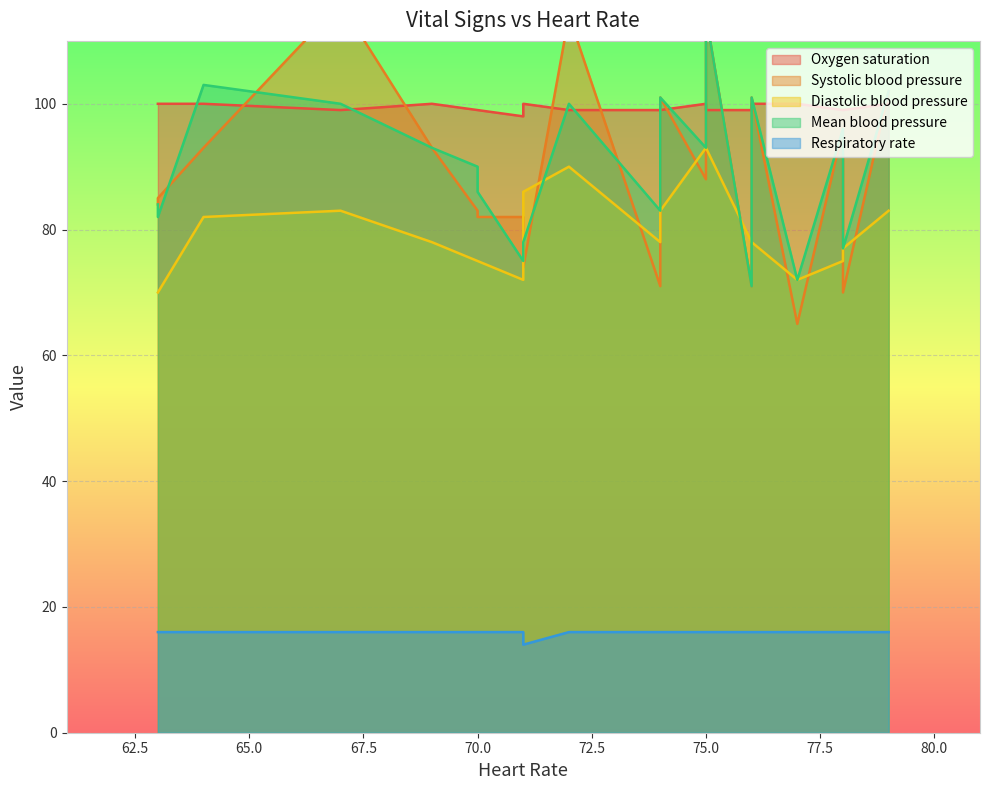

Count the number of categories in the chart.

20